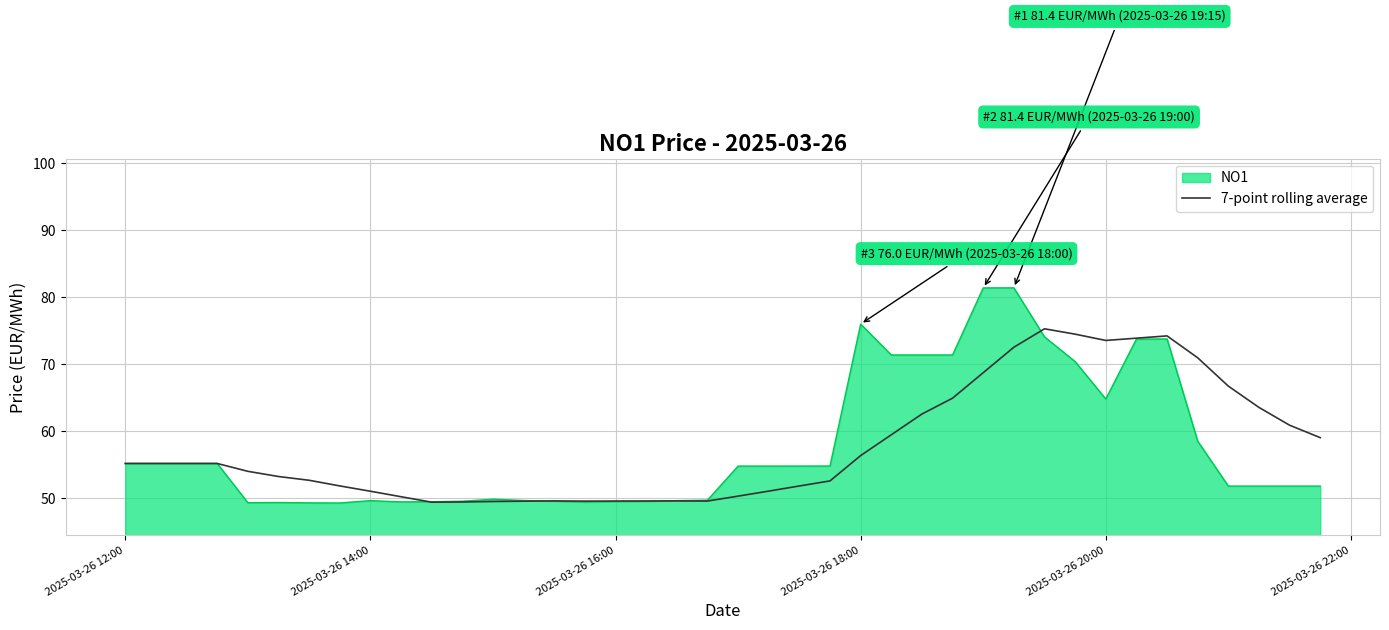

List the series in order of their peak value, lowest first.

7-point rolling average, NO1